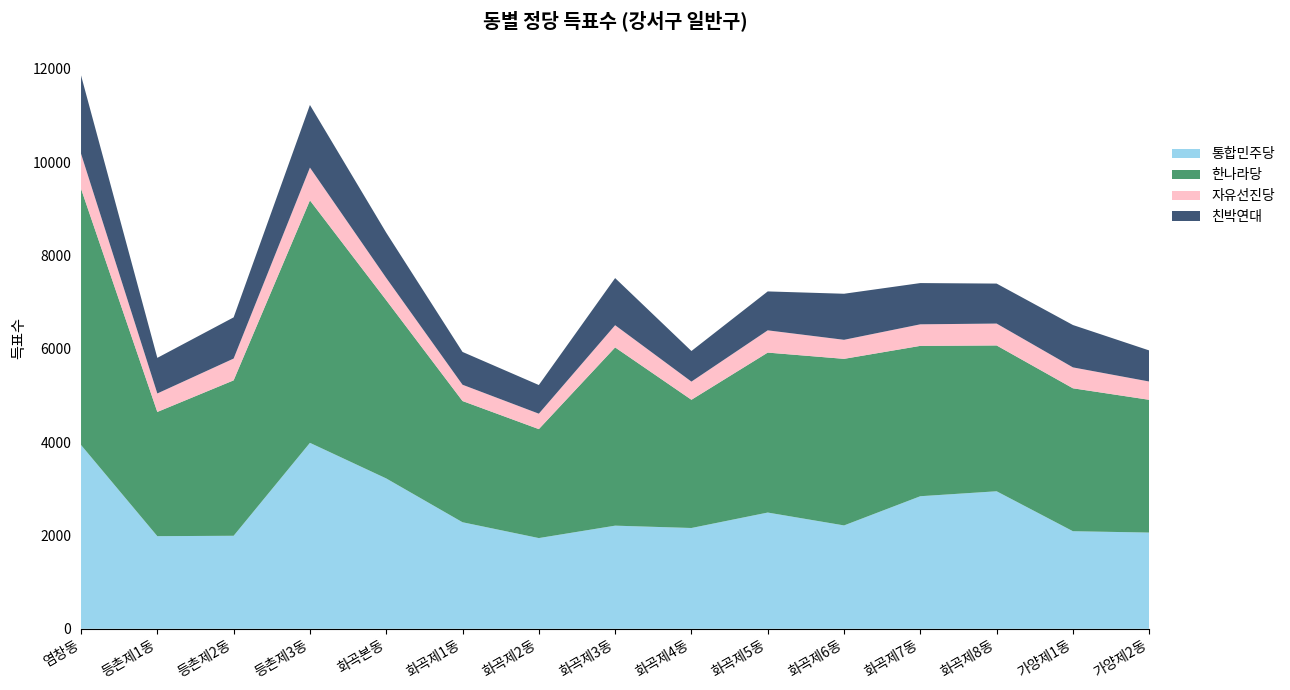

Reading right to left, transcribe all the data shown in this chart.

통합민주당: 2062	2091	2947	2841	2215	2491	2160	2210	1944	2283	3222	3985	1993	1985	3939
한나라당: 2845	3063	3125	3222	3570	3428	2748	3820	2335	2598	3820	5196	3331	2662	5492
자유선진당: 392	448	469	462	408	477	389	476	331	349	477	703	467	396	750
친박연대: 666	908	857	884	987	834	656	1010	614	703	970	1342	883	763	1679